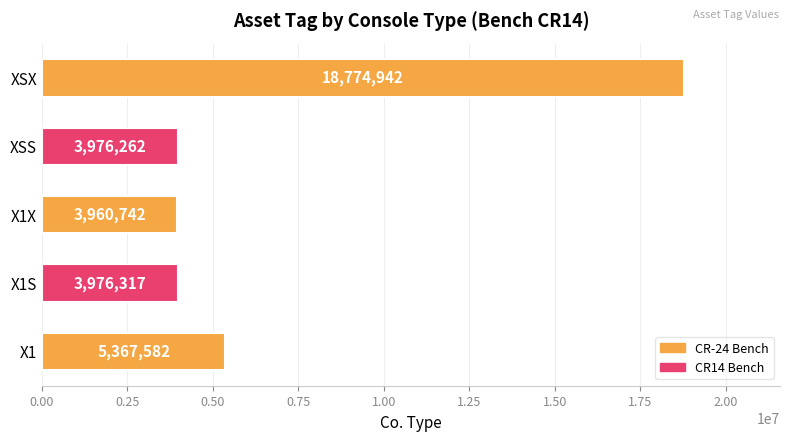

What is the difference between the second highest and minimum values?

1406840